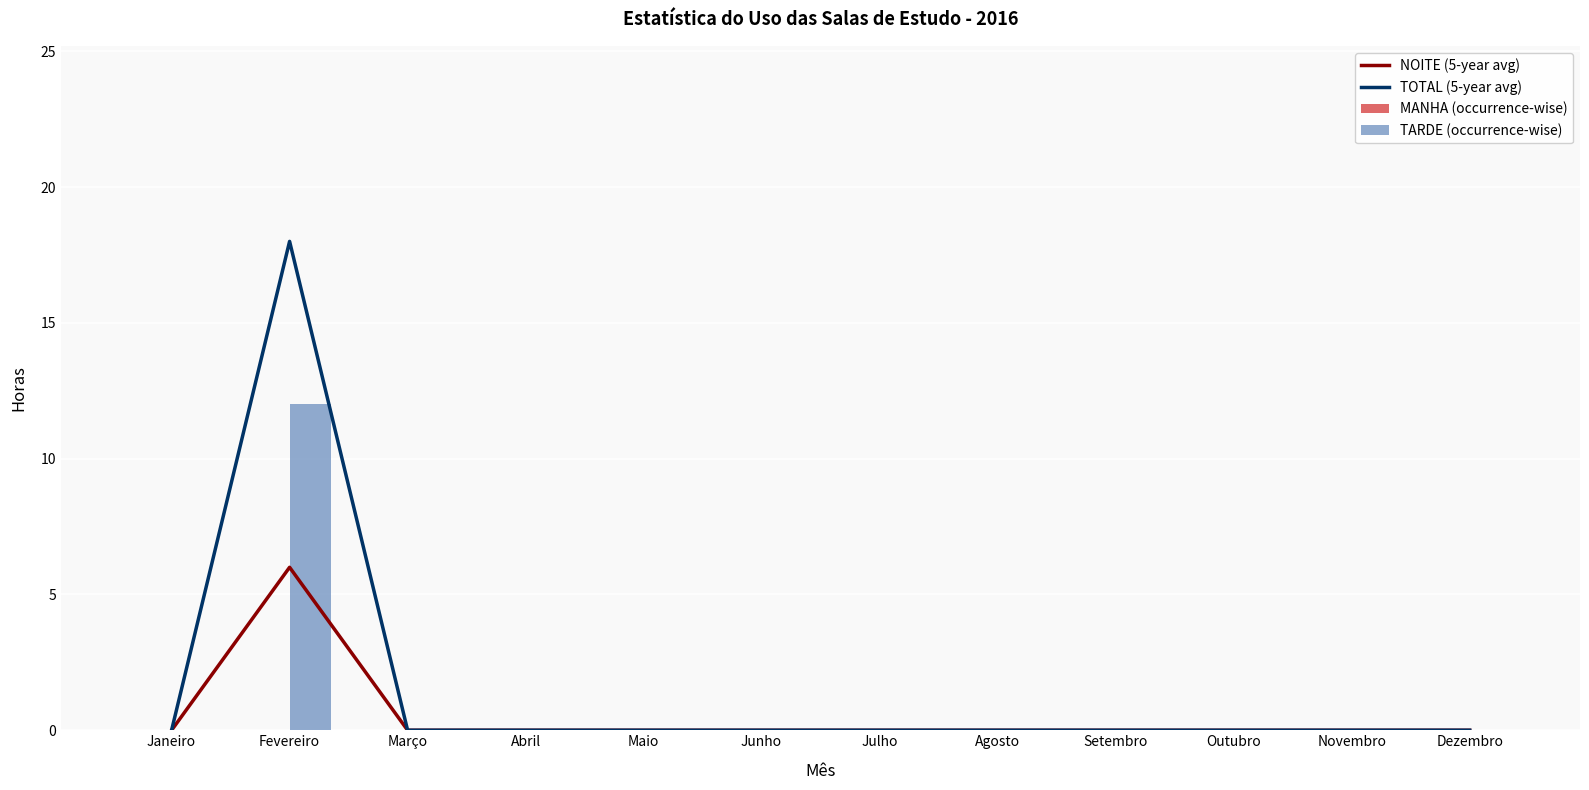

At which label is MANHA (occurrence-wise) closest to 0?

Janeiro